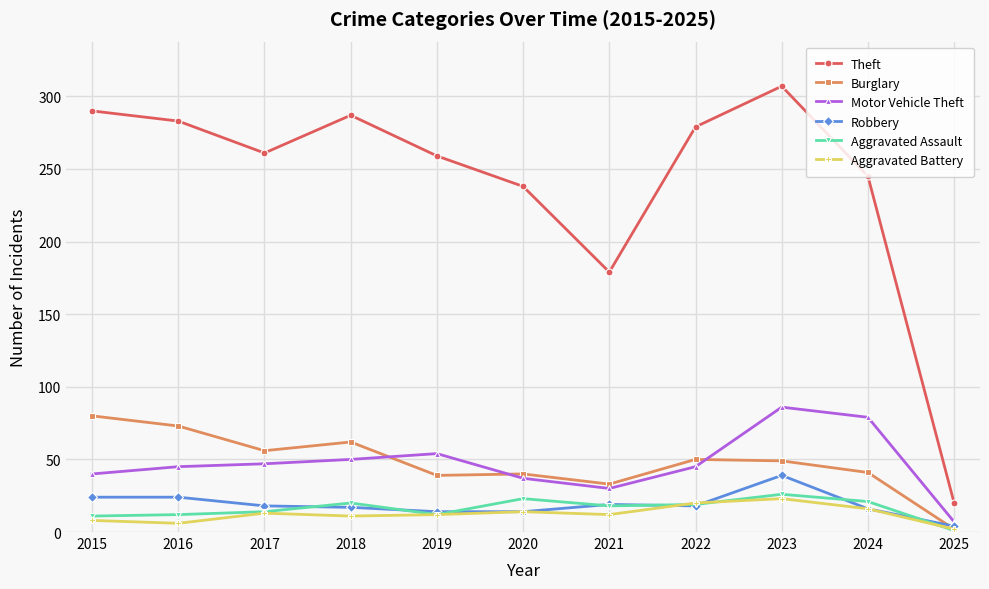

What is the greatest value displayed?

307